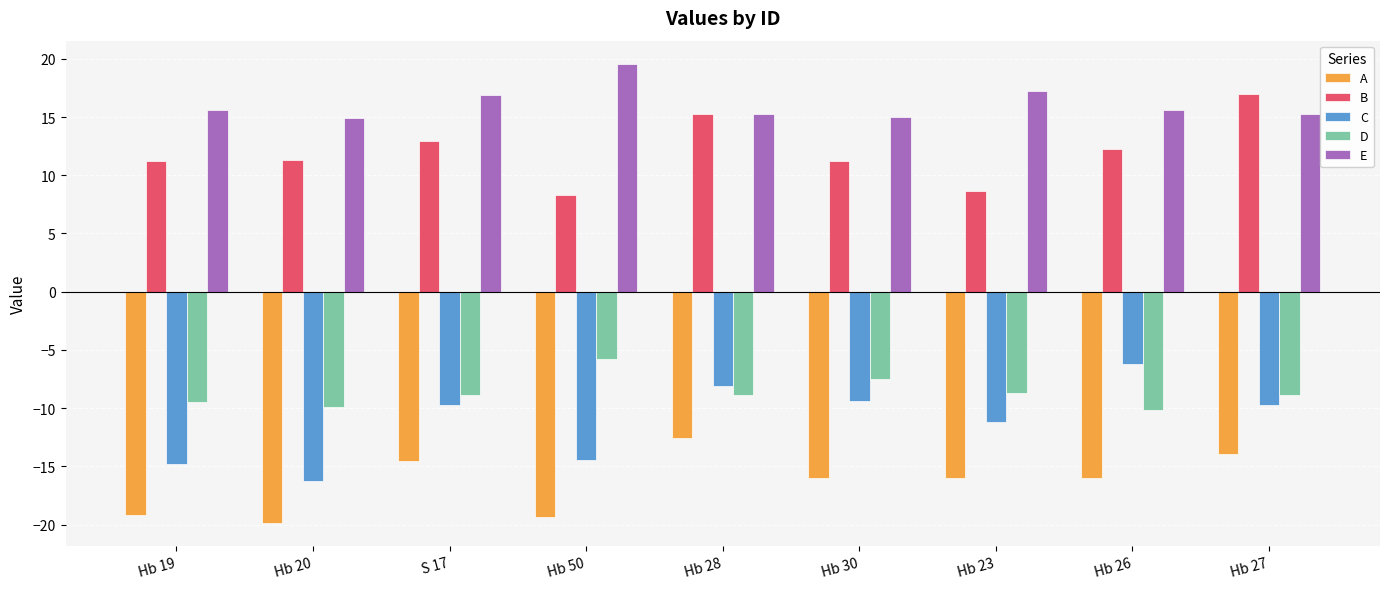

What are all the series names shown in the legend?

A, B, C, D, E